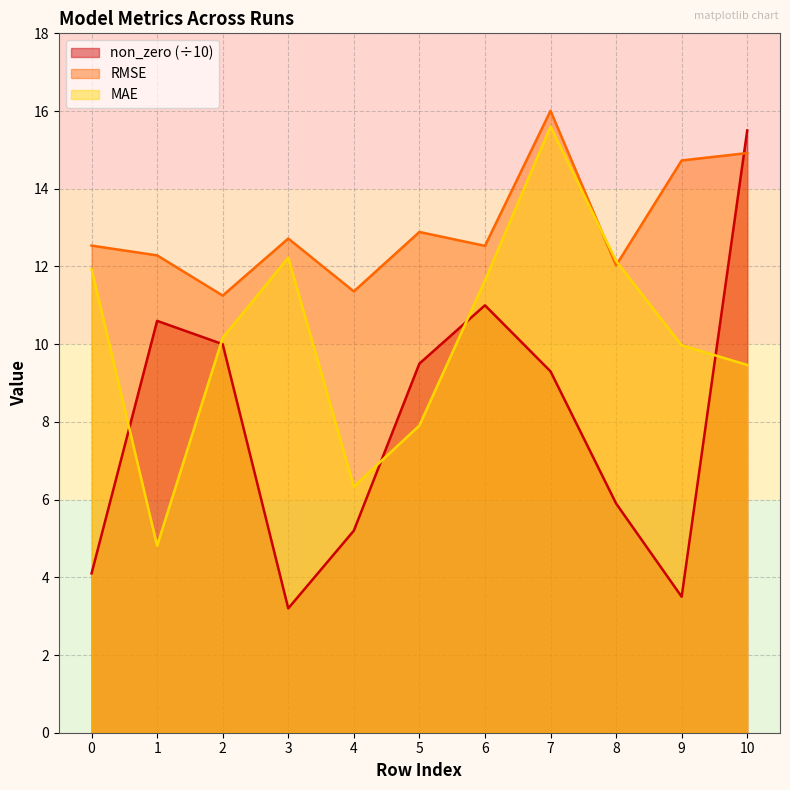

How many times do MAE and RMSE cross each other?

2